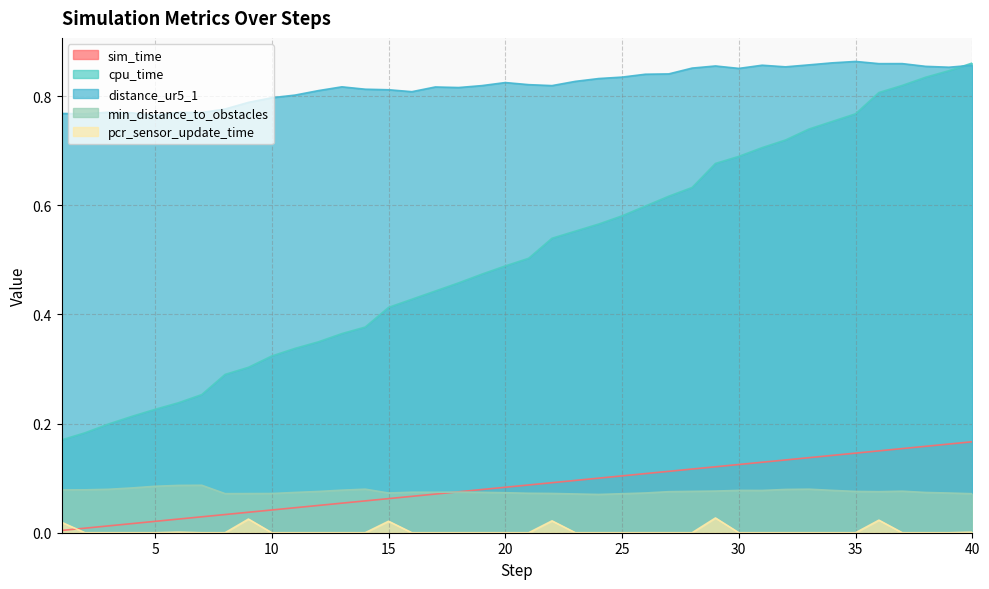

Reading left to right, transcribe all the data shown in this chart.

sim_time: 1=0.0	2=0.0	3=0.0	4=0.0	5=0.0	6=0.0	7=0.0	8=0.0	9=0.0	10=0.0	11=0.0	12=0.0	13=0.1	14=0.1	15=0.1	16=0.1	17=0.1	18=0.1	19=0.1	20=0.1	21=0.1	22=0.1	23=0.1	24=0.1	25=0.1	26=0.1	27=0.1	28=0.1	29=0.1	30=0.1	31=0.1	32=0.1	33=0.1	34=0.1	35=0.1	36=0.1	37=0.2	38=0.2	39=0.2	40=0.2
cpu_time: 1=0.2	2=0.2	3=0.2	4=0.2	5=0.2	6=0.2	7=0.3	8=0.3	9=0.3	10=0.3	11=0.3	12=0.3	13=0.4	14=0.4	15=0.4	16=0.4	17=0.4	18=0.5	19=0.5	20=0.5	21=0.5	22=0.5	23=0.6	24=0.6	25=0.6	26=0.6	27=0.6	28=0.6	29=0.7	30=0.7	31=0.7	32=0.7	33=0.7	34=0.8	35=0.8	36=0.8	37=0.8	38=0.8	39=0.8	40=0.9
distance_ur5_1: 1=0.8	2=0.8	3=0.8	4=0.8	5=0.8	6=0.8	7=0.8	8=0.8	9=0.8	10=0.8	11=0.8	12=0.8	13=0.8	14=0.8	15=0.8	16=0.8	17=0.8	18=0.8	19=0.8	20=0.8	21=0.8	22=0.8	23=0.8	24=0.8	25=0.8	26=0.8	27=0.8	28=0.9	29=0.9	30=0.9	31=0.9	32=0.9	33=0.9	34=0.9	35=0.9	36=0.9	37=0.9	38=0.9	39=0.9	40=0.9
min_distance_to_obstacles: 1=0.1	2=0.1	3=0.1	4=0.1	5=0.1	6=0.1	7=0.1	8=0.1	9=0.1	10=0.1	11=0.1	12=0.1	13=0.1	14=0.1	15=0.1	16=0.1	17=0.1	18=0.1	19=0.1	20=0.1	21=0.1	22=0.1	23=0.1	24=0.1	25=0.1	26=0.1	27=0.1	28=0.1	29=0.1	30=0.1	31=0.1	32=0.1	33=0.1	34=0.1	35=0.1	36=0.1	37=0.1	38=0.1	39=0.1	40=0.1
pcr_sensor_update_time: 1=0.0	2=0.0	3=0.0	4=0.0	5=0.0	6=0.0	7=0.0	8=0.0	9=0.0	10=0.0	11=0.0	12=0.0	13=0.0	14=0.0	15=0.0	16=0.0	17=0.0	18=0.0	19=0.0	20=0.0	21=0.0	22=0.0	23=0.0	24=0.0	25=0.0	26=0.0	27=0.0	28=0.0	29=0.0	30=0.0	31=0.0	32=0.0	33=0.0	34=0.0	35=0.0	36=0.0	37=0.0	38=0.0	39=0.0	40=0.0